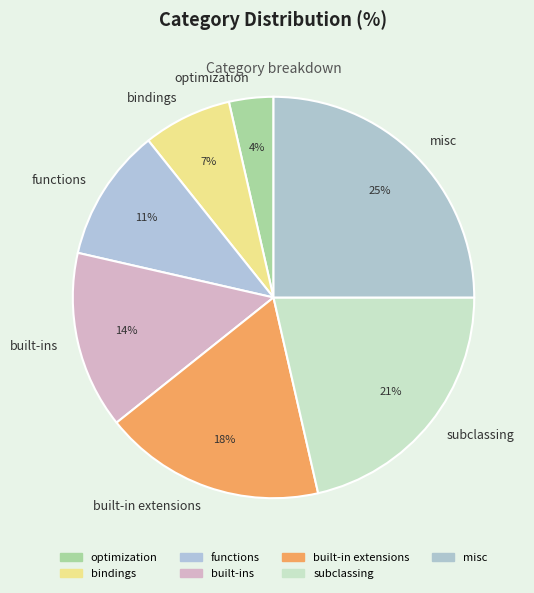

Which category has the biggest portion of the pie?

misc